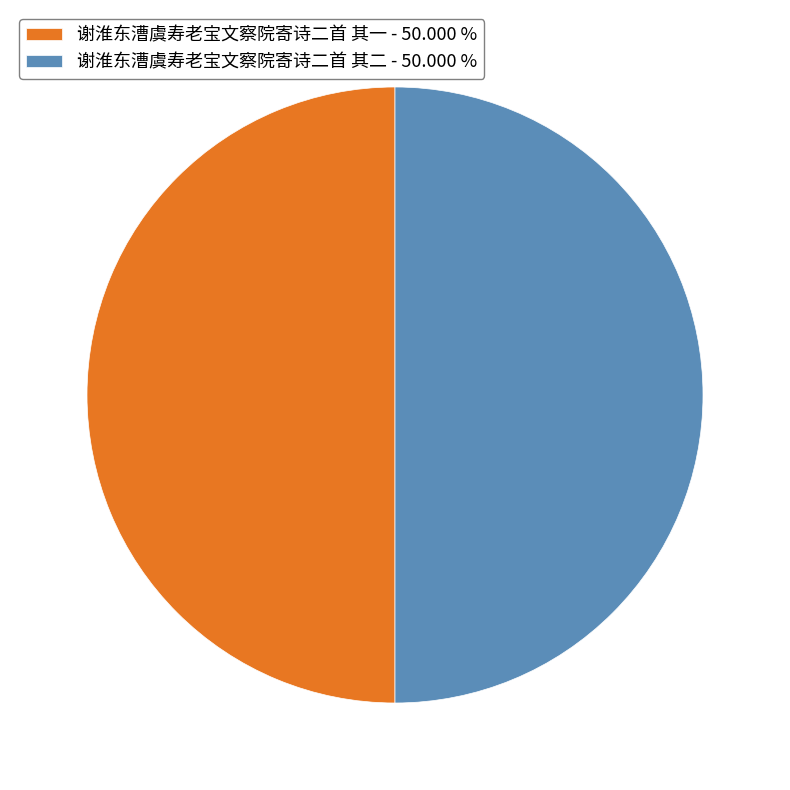

What is the ratio of the value at 谢淮东漕虞寿老宝文察院寄诗二首 其二 - 50.000 % to the value at 谢淮东漕虞寿老宝文察院寄诗二首 其一 - 50.000 %?

1.0